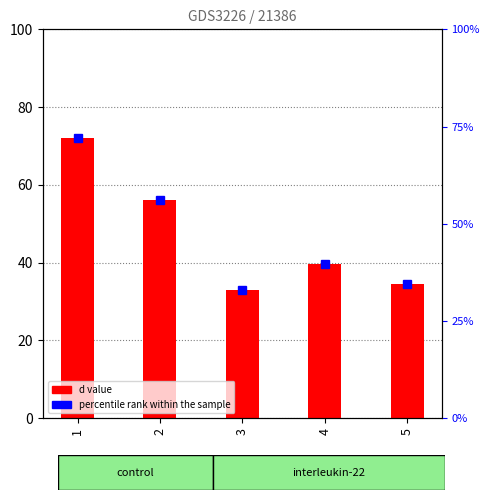

The value at 4 is 39.7. True or false?

True